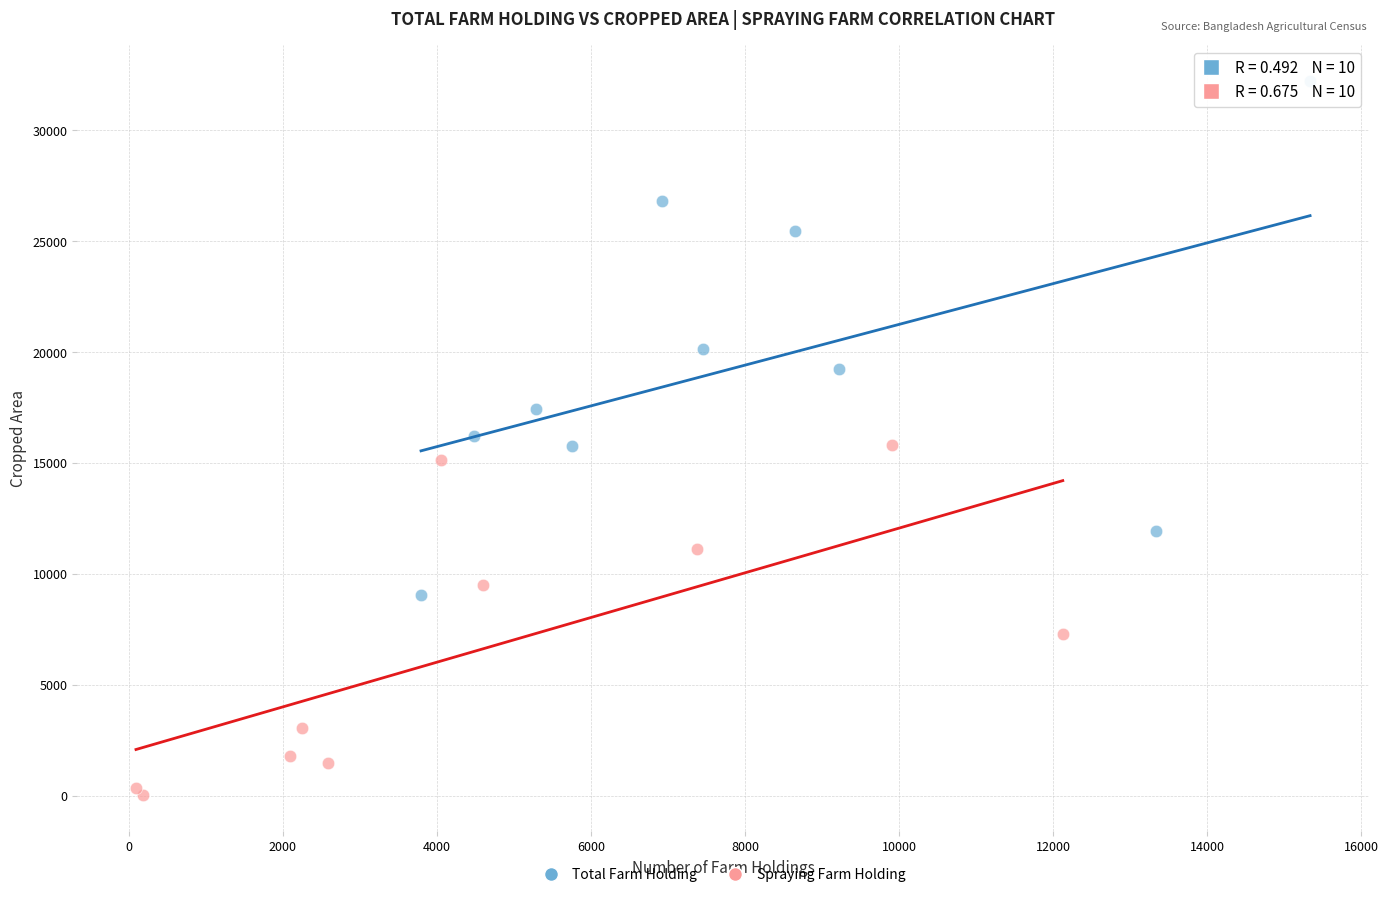

Which series contains the highest Y value?

Total Farm Holding